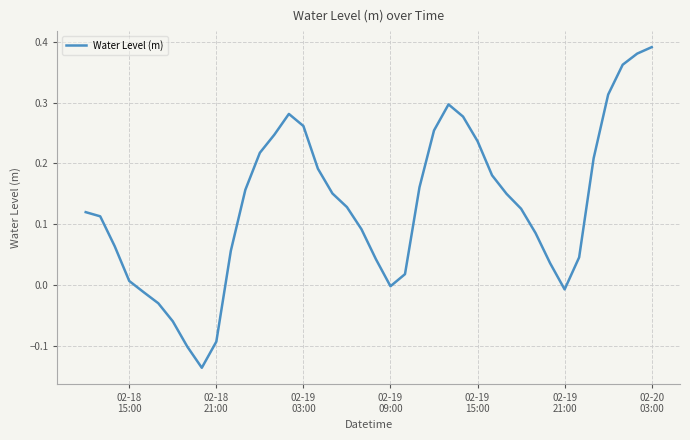

What is the difference between the maximum and minimum values?

0.5